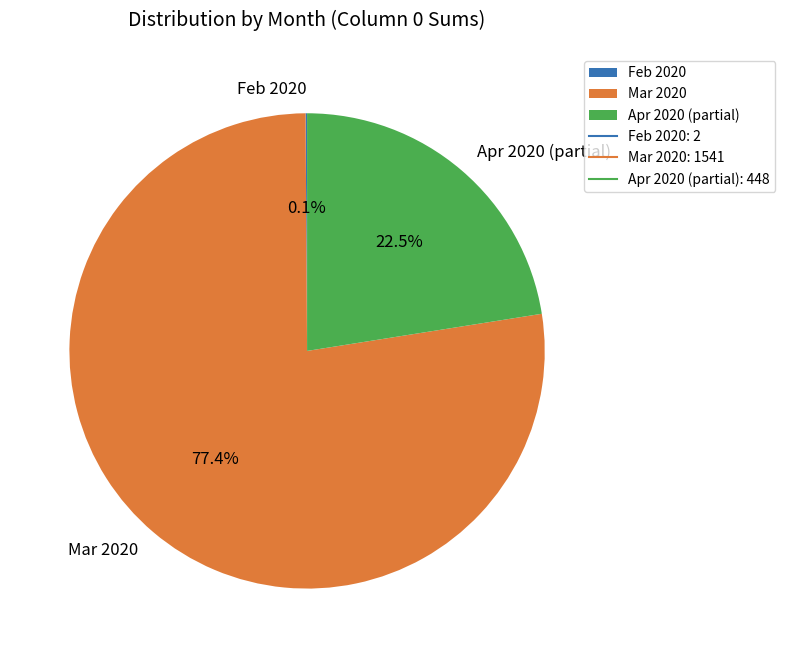

What is the largest slice in the pie chart?

Mar 2020